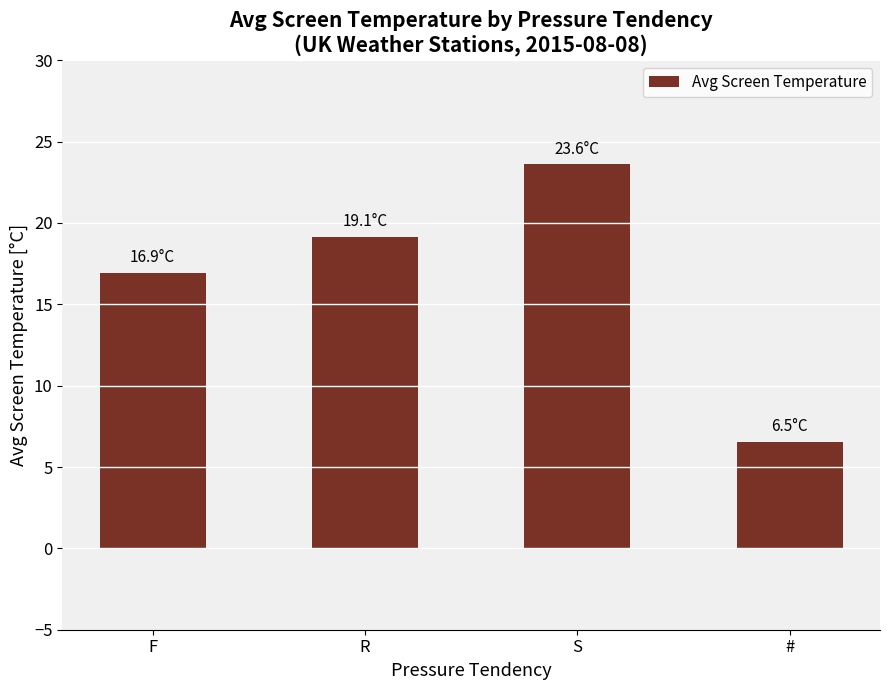

Which label corresponds to the largest value in the chart?

S